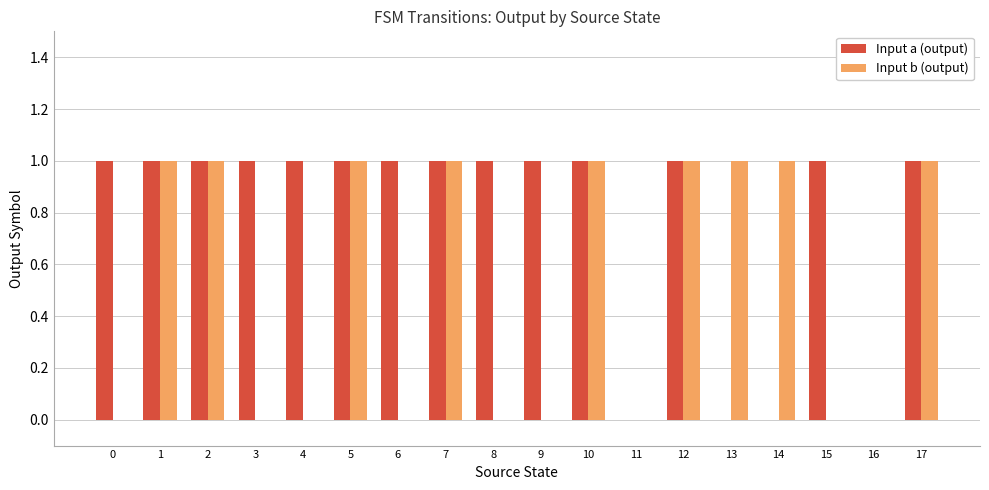

True or false: Input a (output) has a value of 1 at 0.

True